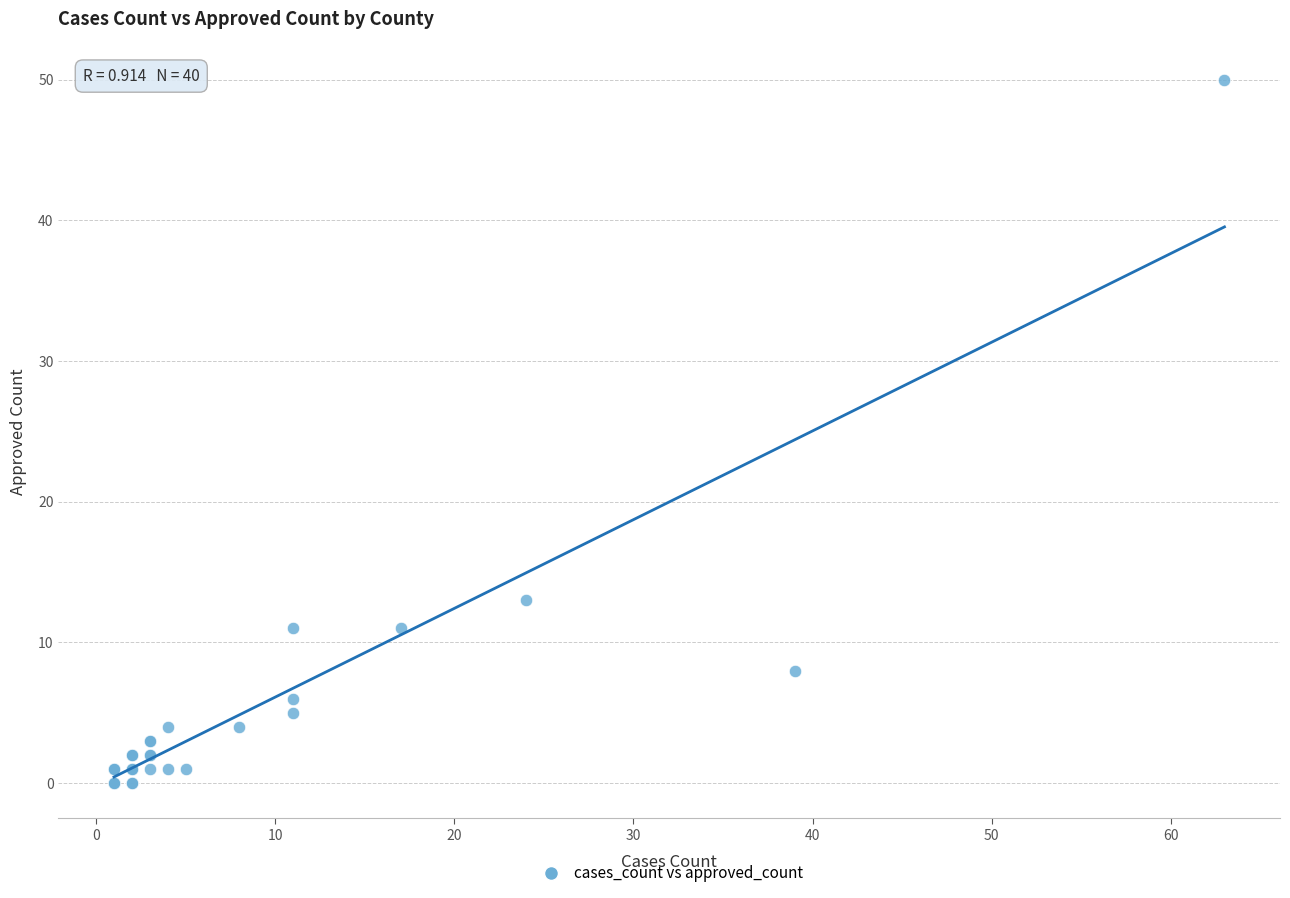

What Y value in the scatter plot is closest to 25?

13